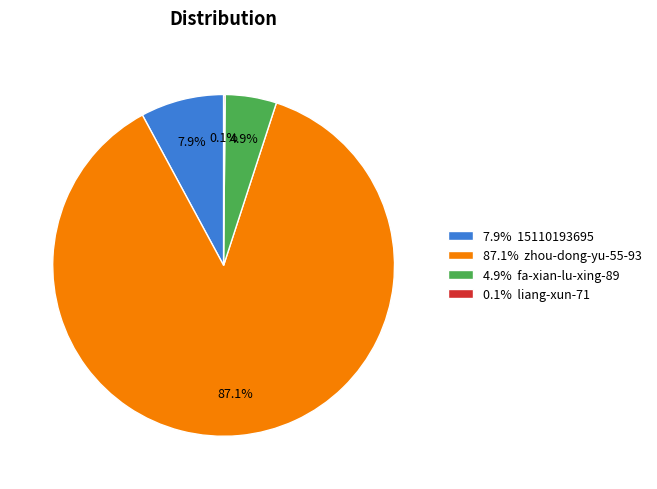

Which category has the biggest portion of the pie?

87.1% zhou-dong-yu-55-93